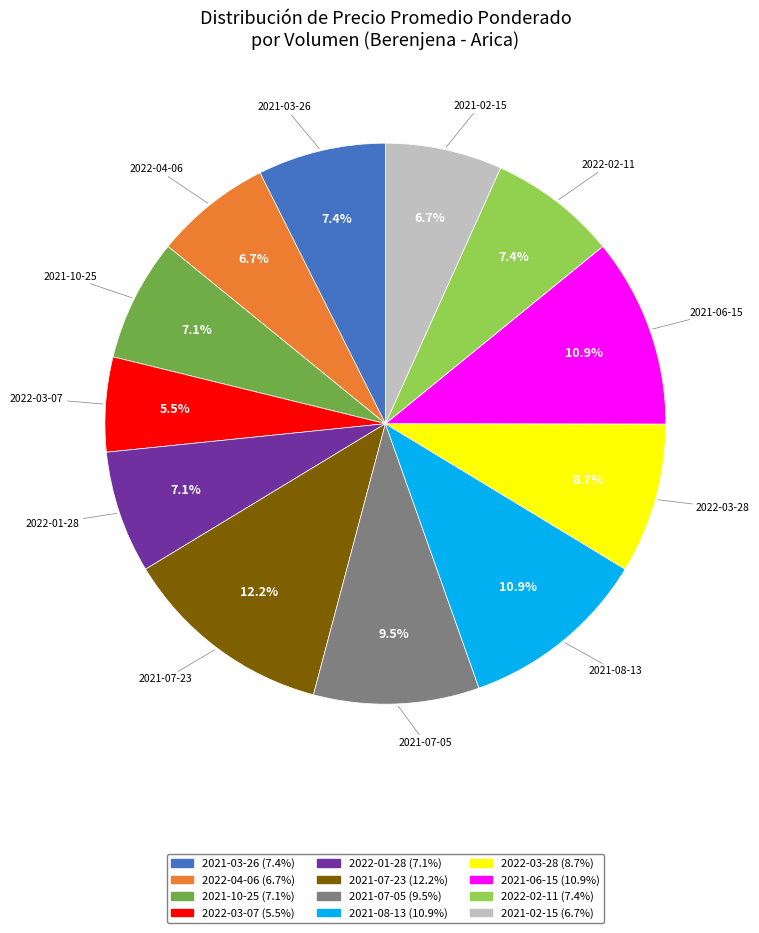

Is there any slice that represents more than half of the pie?

No